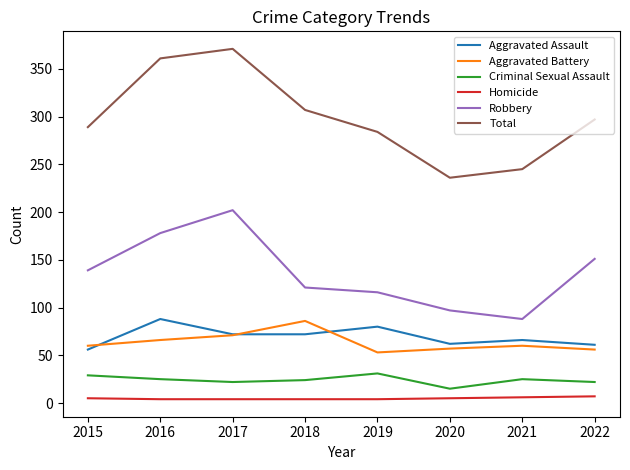

Does the chart display data point markers on the line(s)?

No